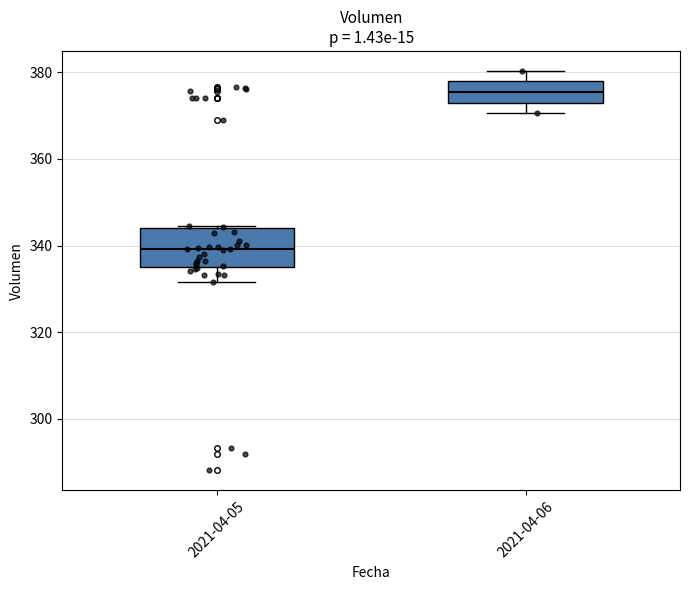

Reading left to right, read every box against the y-axis: the position of its median line, the range the box covers, and the ends of its whiskers. The values are not printed on the chart, so give them approximately, as read against the axis.

2021-04-05: median 340, box 334 to 344, whiskers 332 to 344
2021-04-06: median 376, box 374 to 378, whiskers 370 to 380